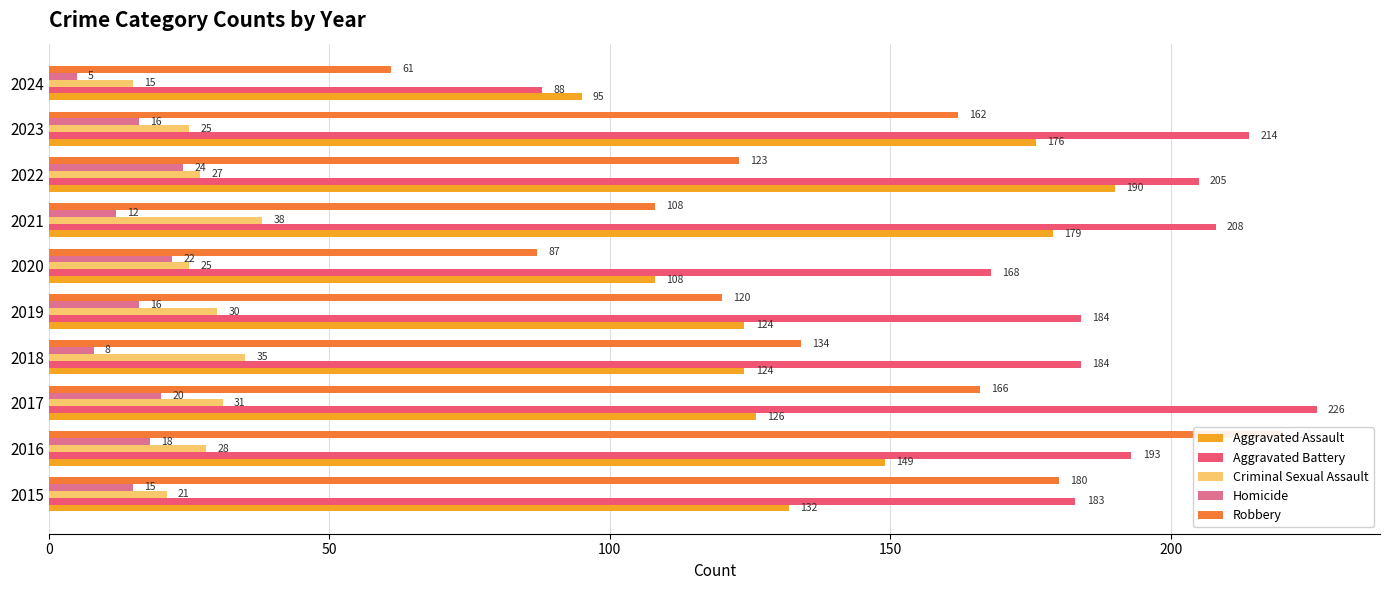

Rank the series at 2024 from lowest to highest value.

Homicide, Criminal Sexual Assault, Robbery, Aggravated Battery, Aggravated Assault